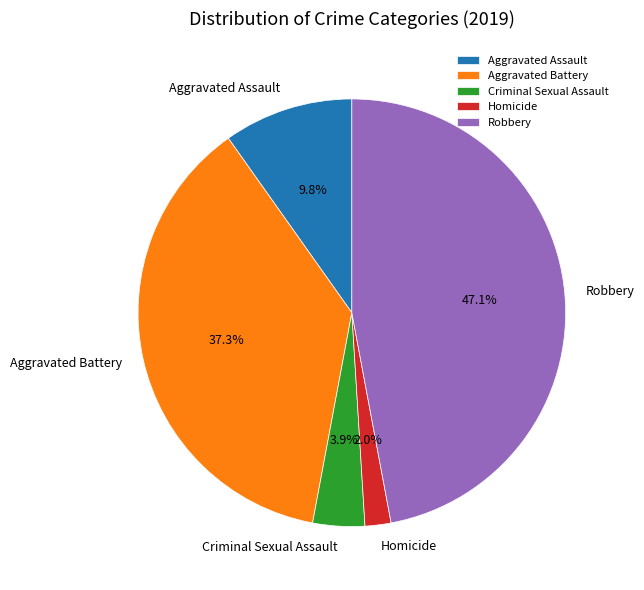

What percentage is the Criminal Sexual Assault slice, to the nearest percent?

4%